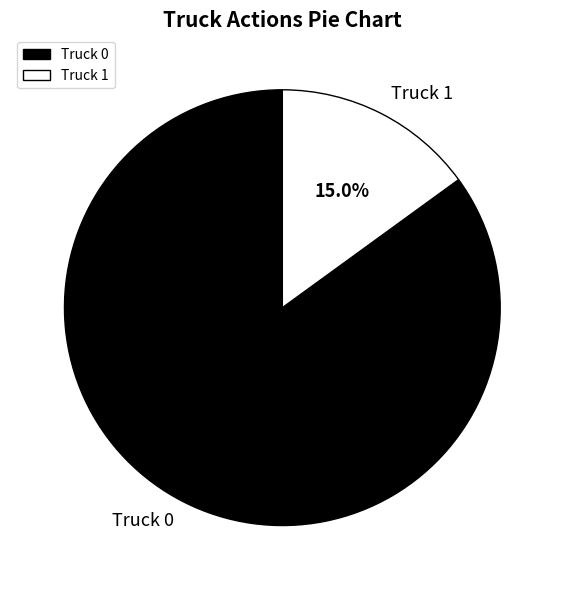

Which category has the smallest portion of the pie?

Truck 1